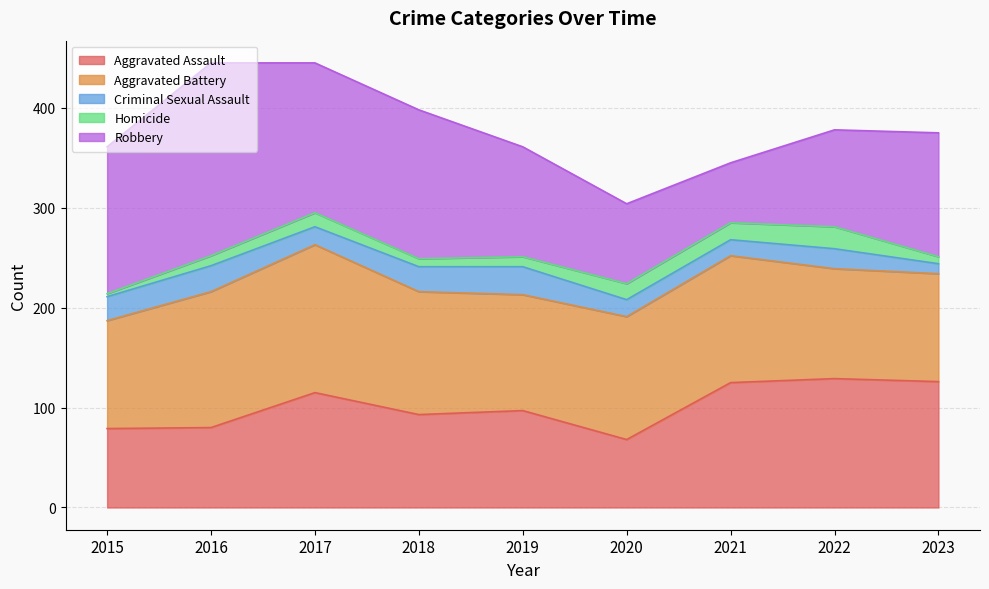

What are all the series names shown in the legend?

Aggravated Assault, Aggravated Battery, Criminal Sexual Assault, Homicide, Robbery